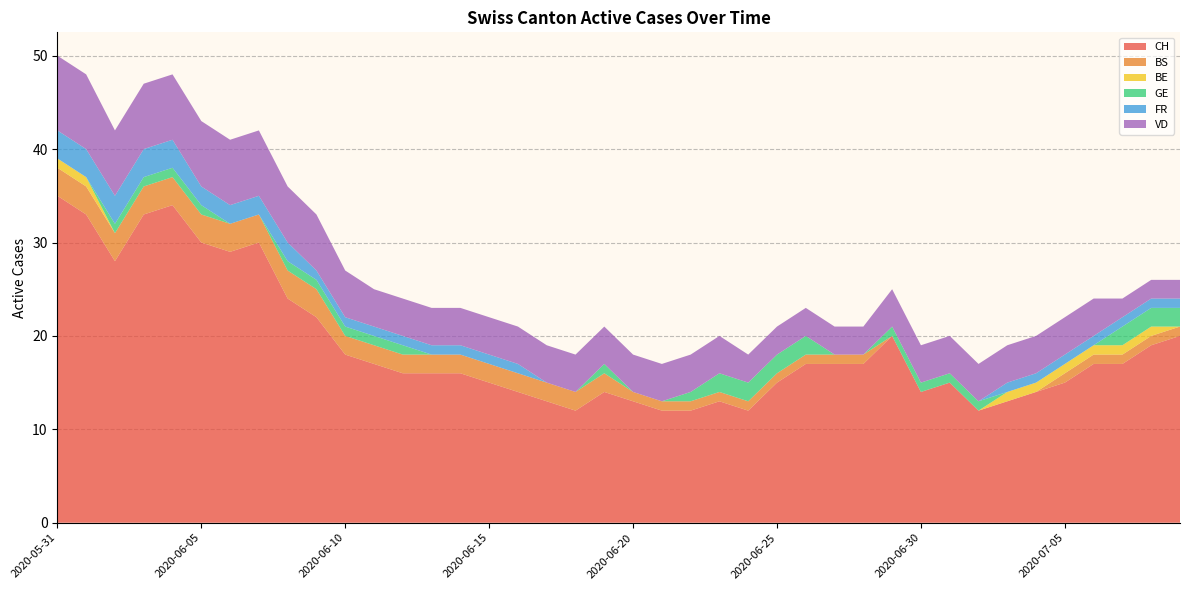

Reading left to right, what are all the values shown in this chart?

CH: 35	33	28	33	34	30	29	30	24	22	18	17	16	16	16	15	14	13	12	14	13	12	12	13	12	15	17	17	17	20	14	15	12	13	14	15	17	17	19	20
BS: 3	3	3	3	3	3	3	3	3	3	2	2	2	2	2	2	2	2	2	2	1	1	1	1	1	1	1	1	1	0	0	0	0	0	0	1	1	1	1	1
BE: 1	1	0	0	0	0	0	0	0	0	0	0	0	0	0	0	0	0	0	0	0	0	0	0	0	0	0	0	0	0	0	0	0	1	1	1	1	1	1	0
GE: 0	0	1	1	1	1	0	0	1	1	1	1	1	0	0	0	0	0	0	1	0	0	1	2	2	2	2	0	0	1	1	1	1	0	0	0	0	2	2	2
FR: 3	3	3	3	3	2	2	2	2	1	1	1	1	1	1	1	1	0	0	0	0	0	0	0	0	0	0	0	0	0	0	0	0	1	1	1	1	1	1	1
VD: 8	8	7	7	7	7	7	7	6	6	5	4	4	4	4	4	4	4	4	4	4	4	4	4	3	3	3	3	3	4	4	4	4	4	4	4	4	2	2	2